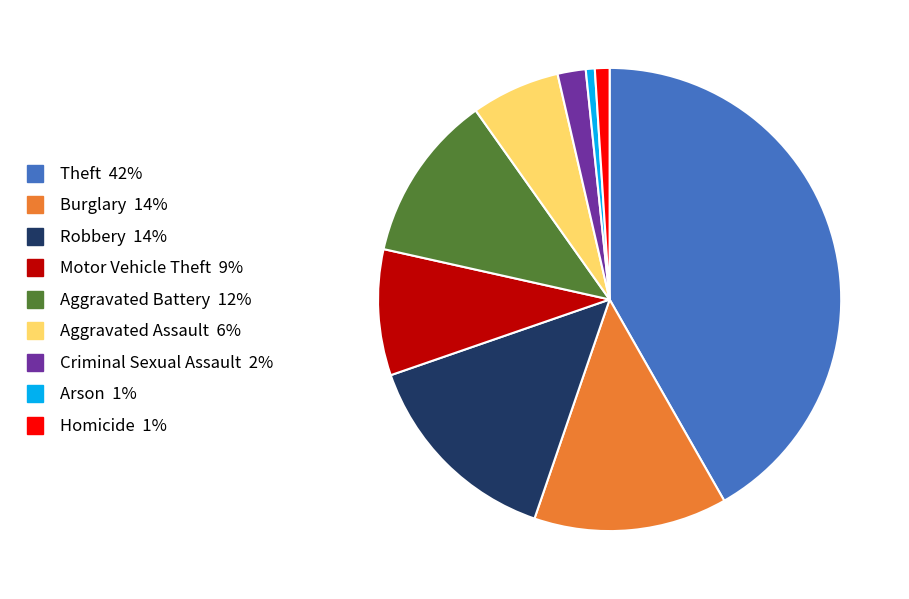

Which category has the biggest portion of the pie?

Theft